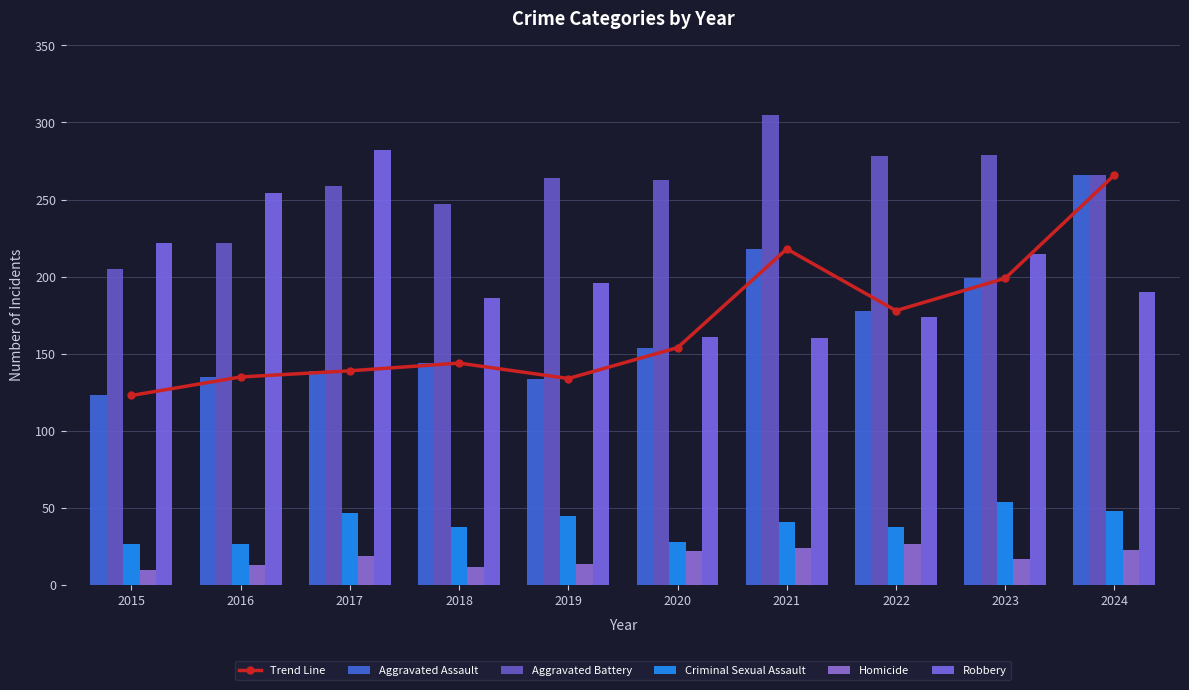

What is the spread (max minus min) of values at 2024?

243